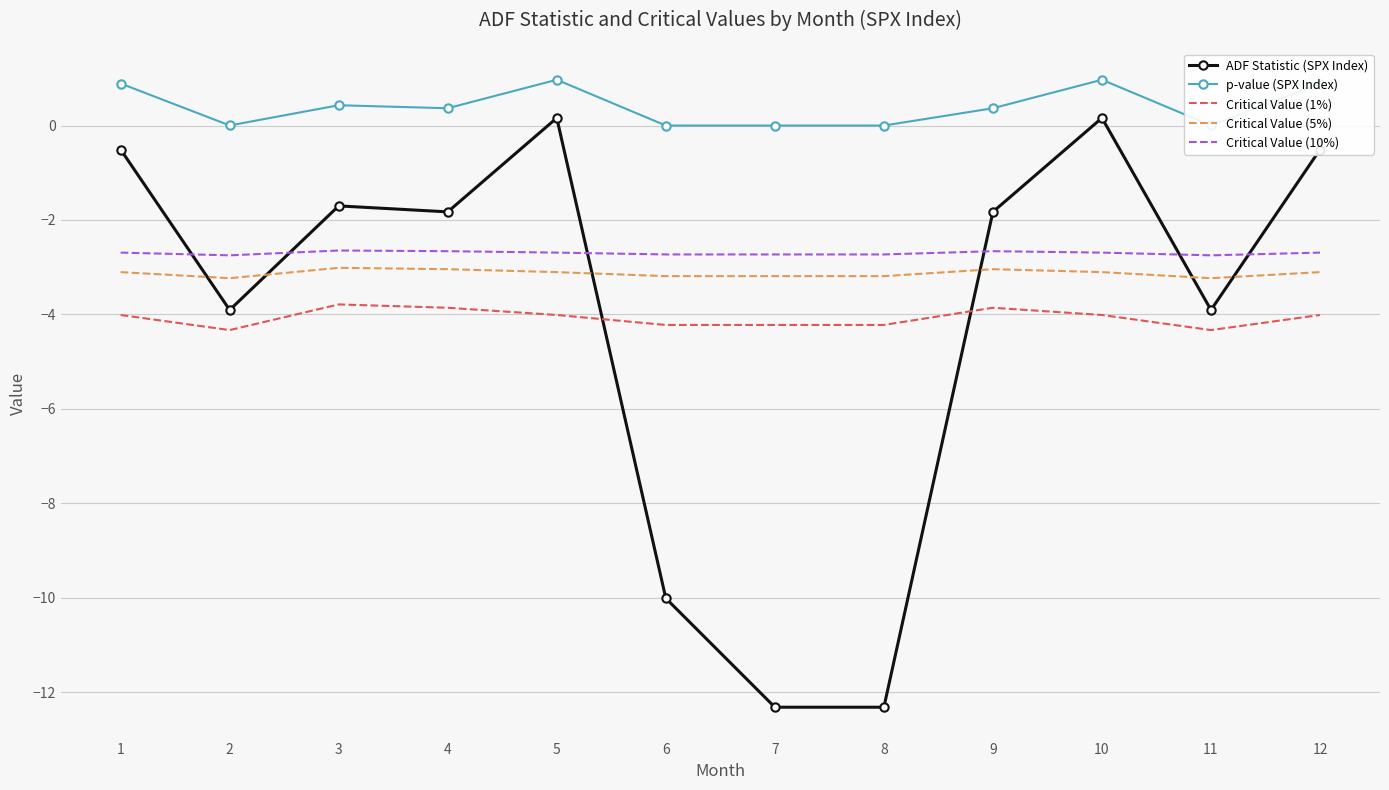

True or false: Critical Value (1%) and Critical Value (5%) intersect in this chart.

False